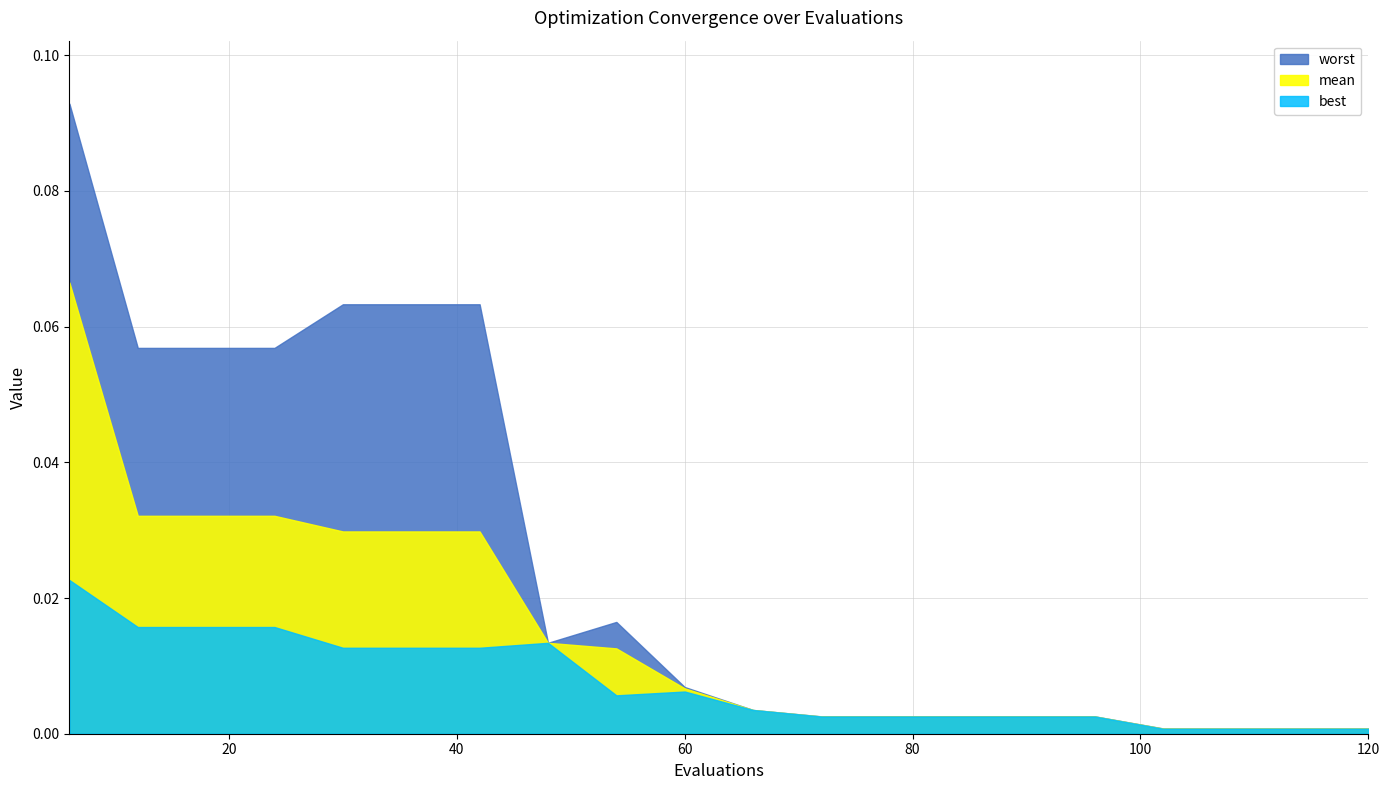

What is the sum of the worst values at 42 and 18?

0.1